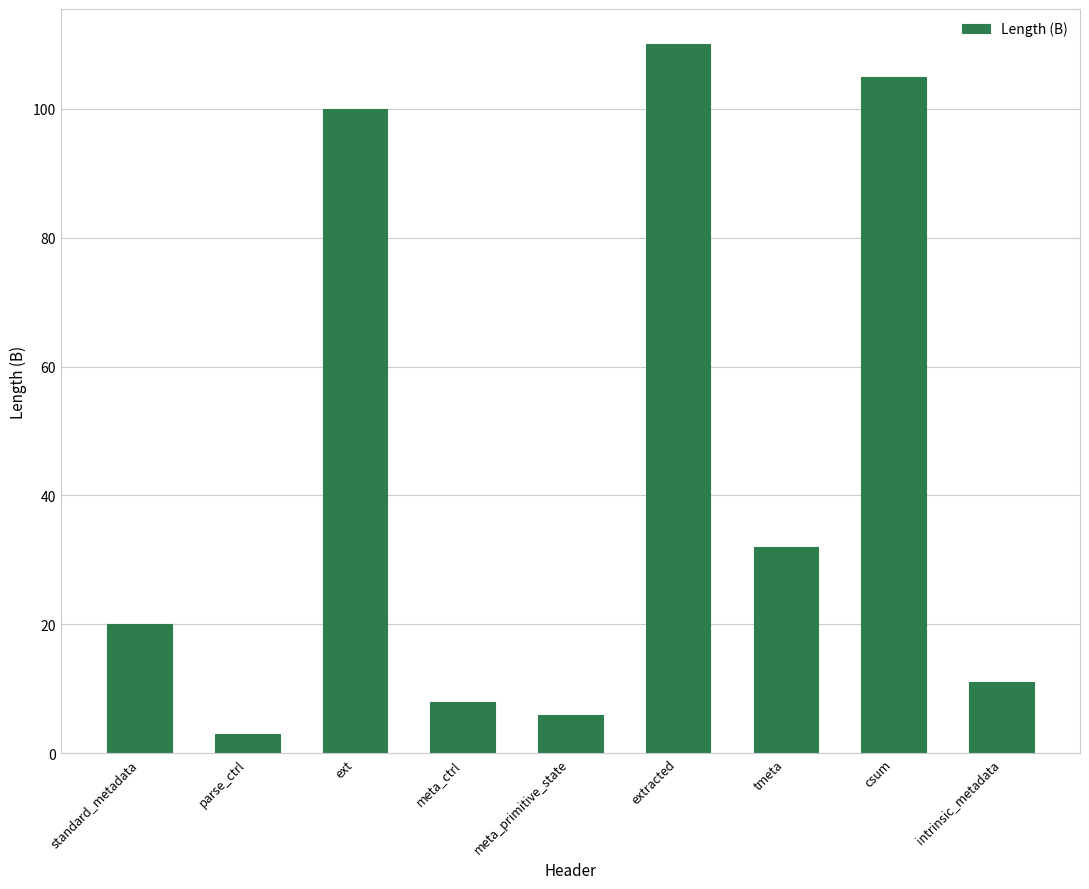

At which label is the value closest to 56?

tmeta